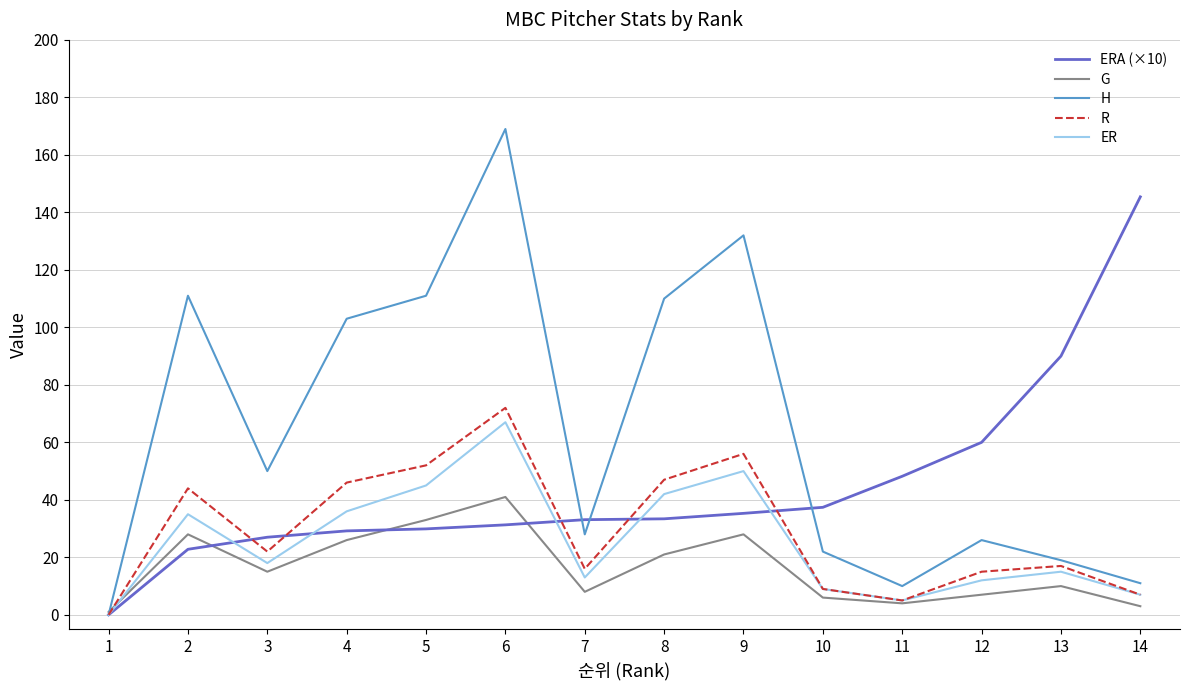

Does the chart display data point markers on the line(s)?

No